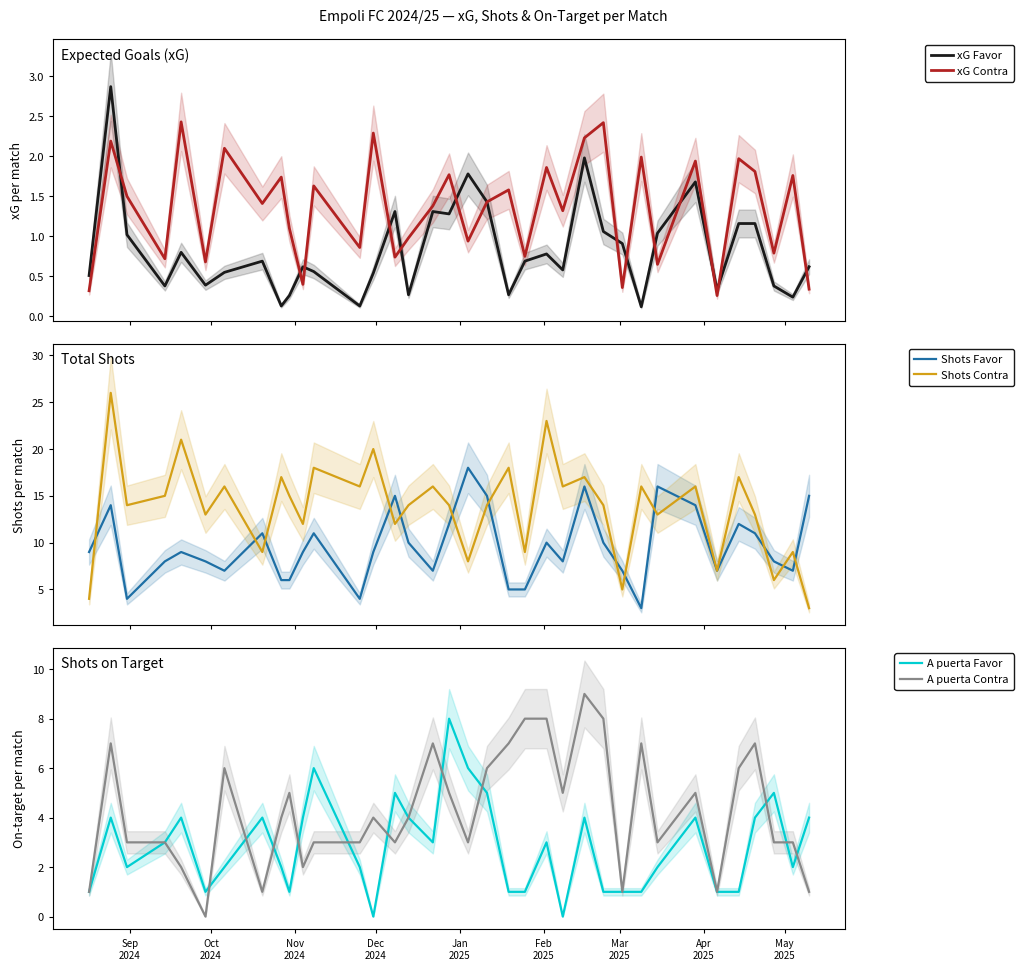

Is it true that xG Favor equals 0.3 at 31?

False